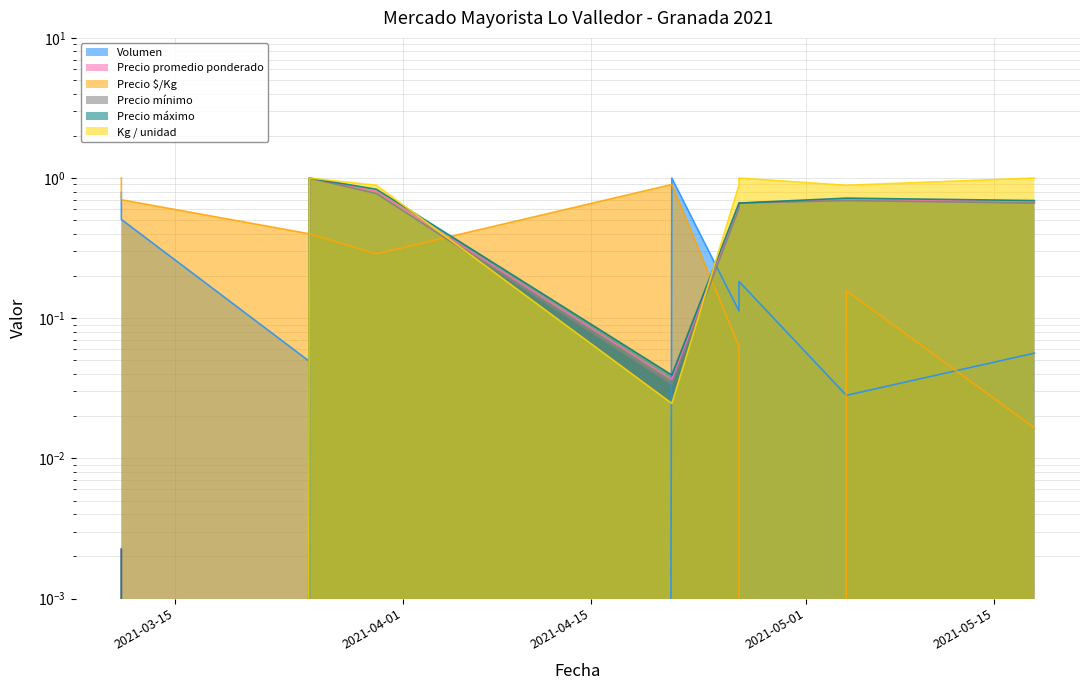

Is the value of Precio $/Kg at 2021-03-11 greater than the value of Precio promedio ponderado at 2021-04-26?

Yes